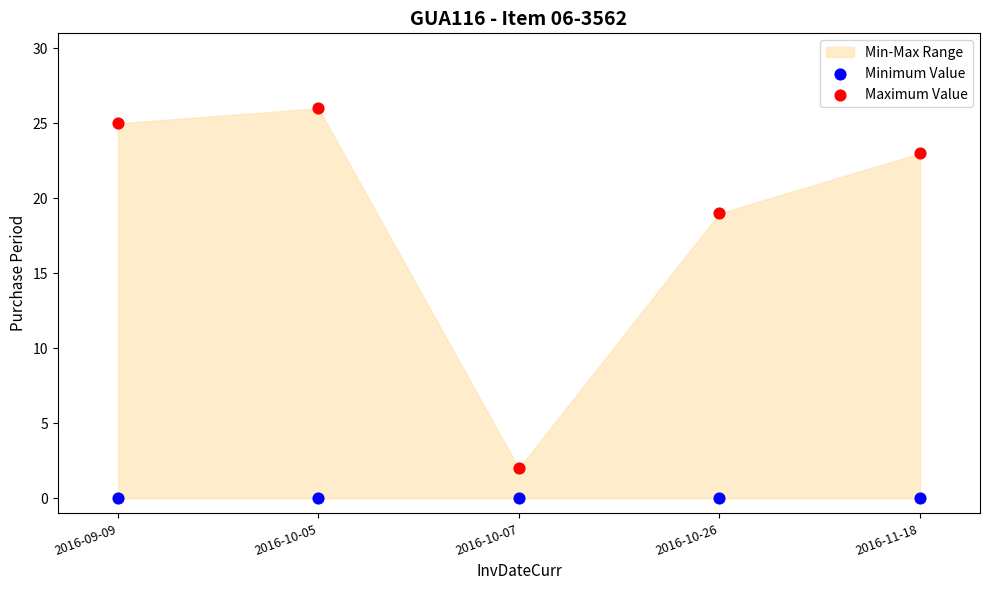

Which series reaches the maximum Y coordinate?

Maximum Value